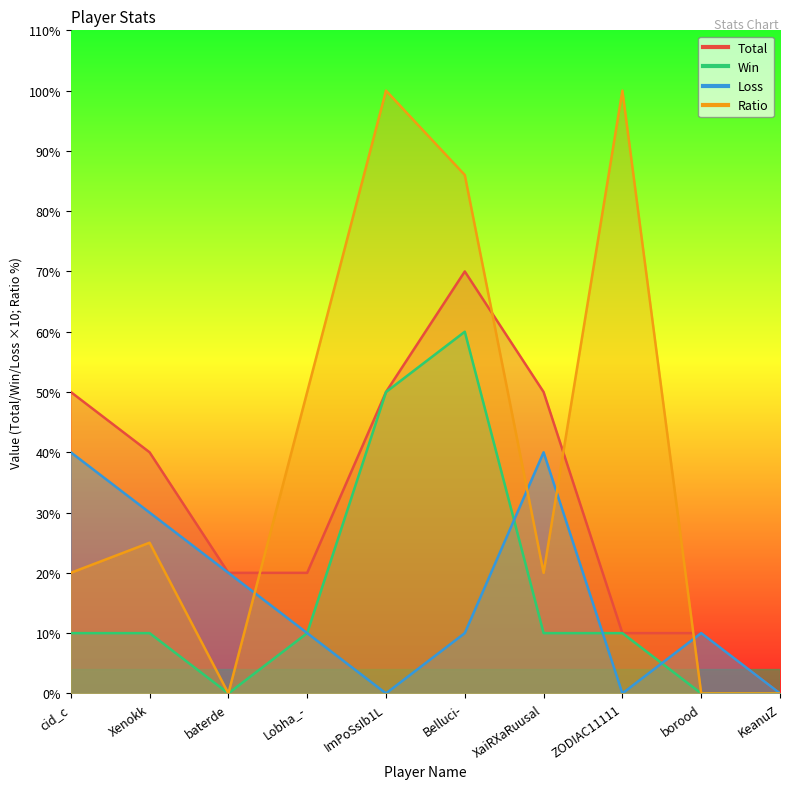

Where do Ratio and Loss first cross each other?

baterde and Lobha_-